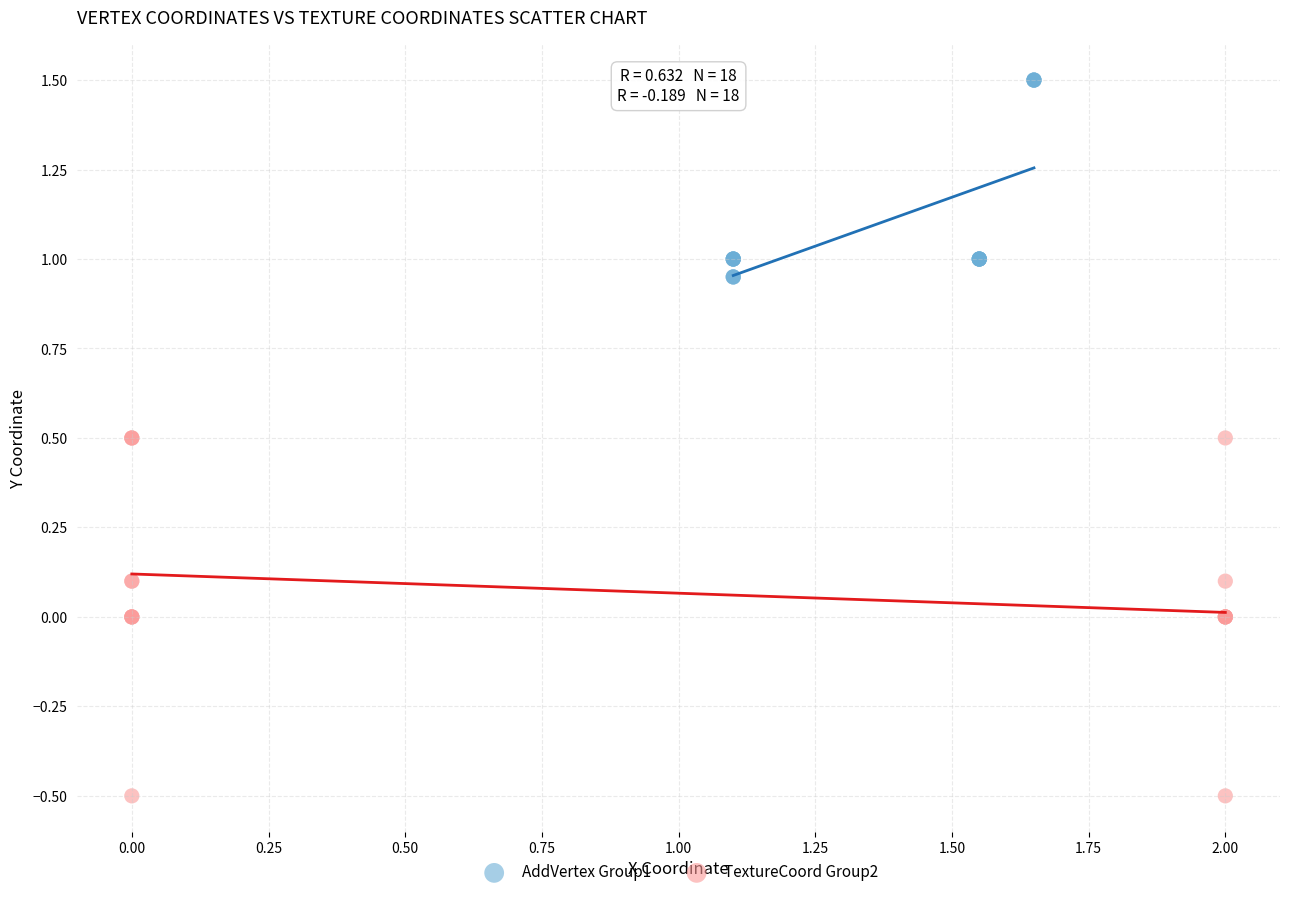

Which series reaches the maximum Y coordinate?

AddVertex Group1